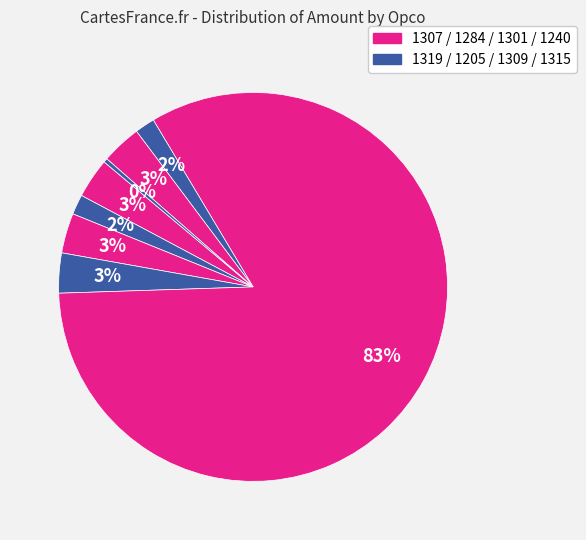

How many segments does this pie chart have?

8